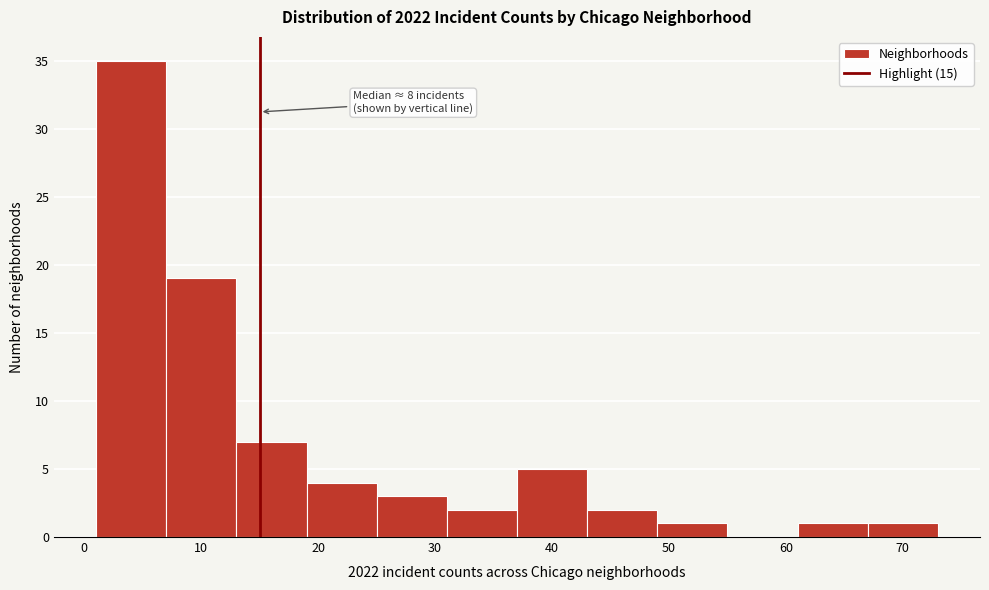

Which range on the x-axis has the tallest bar?

1 to 7